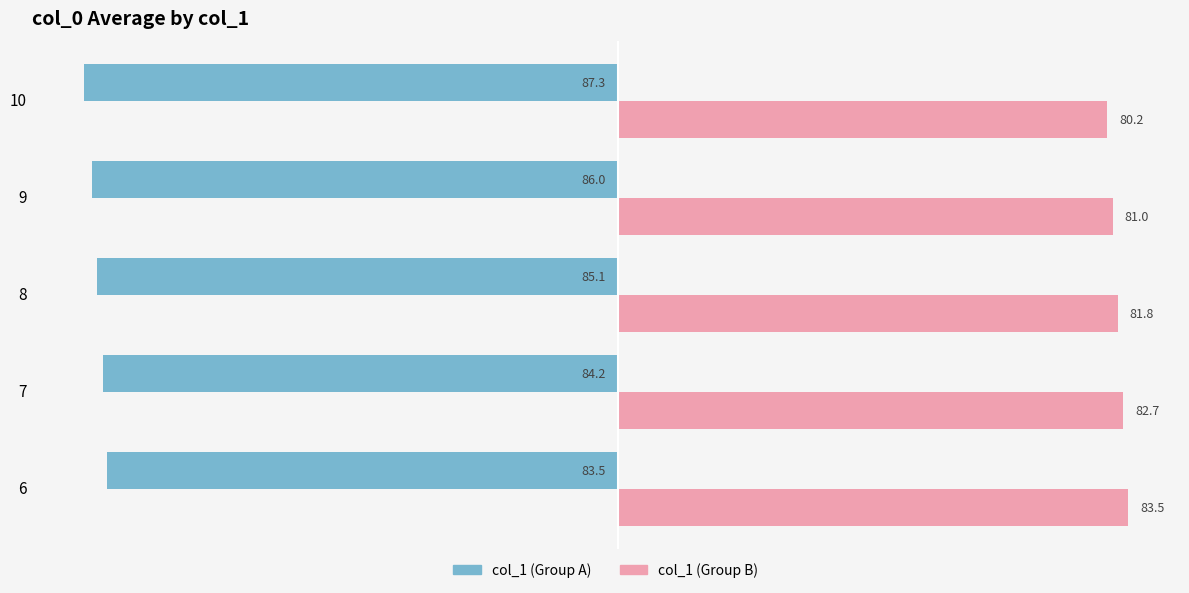

What is the spread (max minus min) of values at 7?

166.9